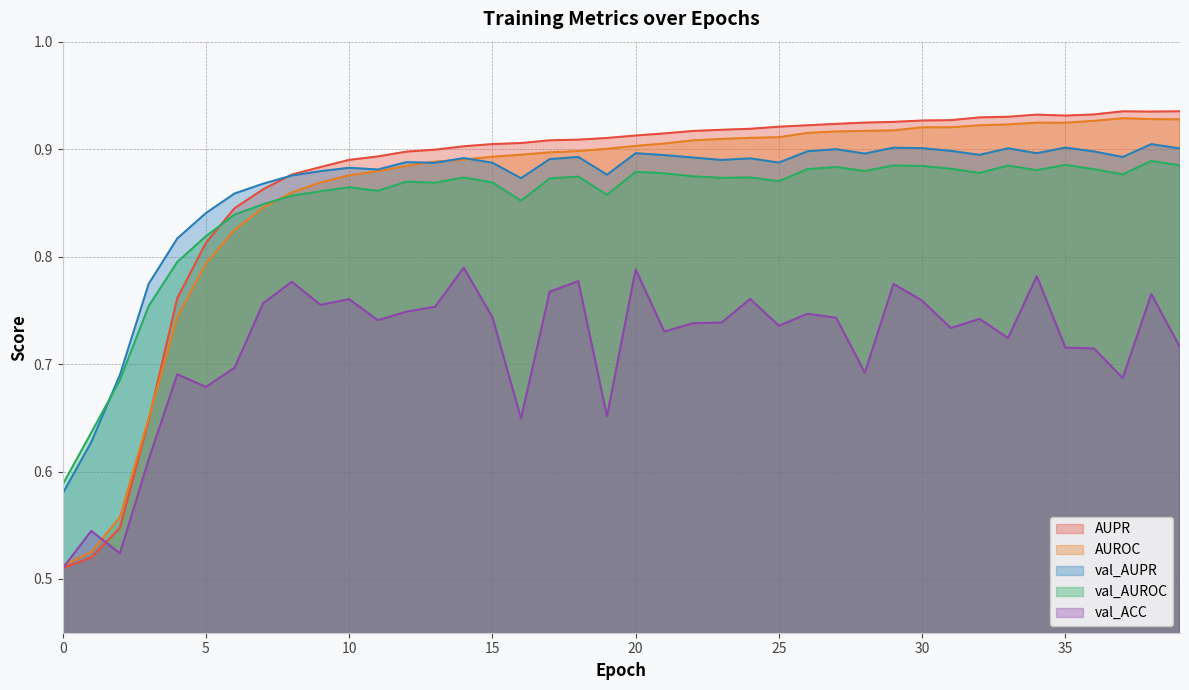

What is the label of the 30th point from the right?

10